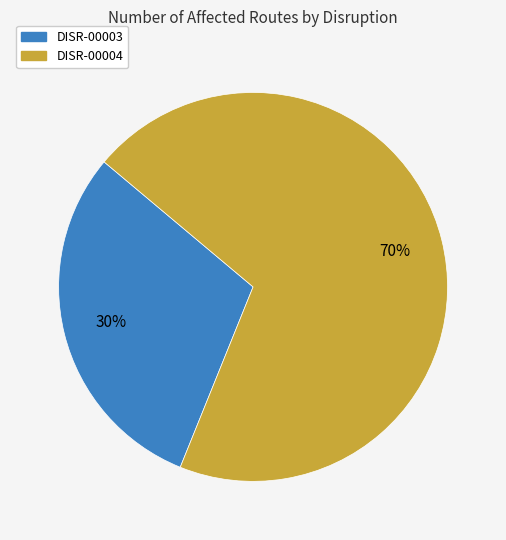

How many segments does this pie chart have?

2